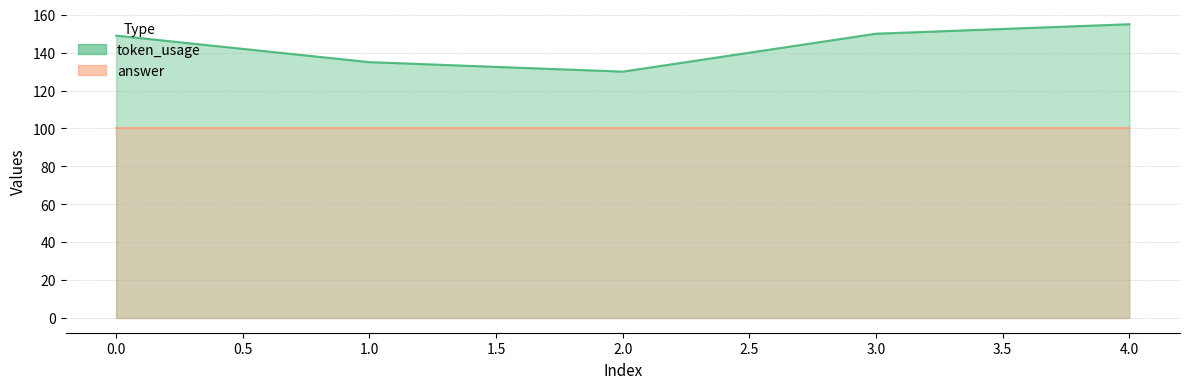

Which has a higher value, 1 or 4?

4